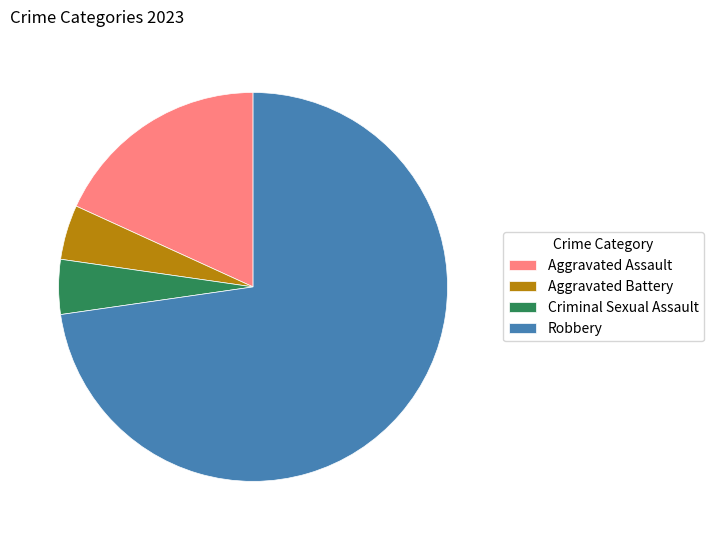

What is the ratio of the value at Robbery to the value at Aggravated Battery?

16.0